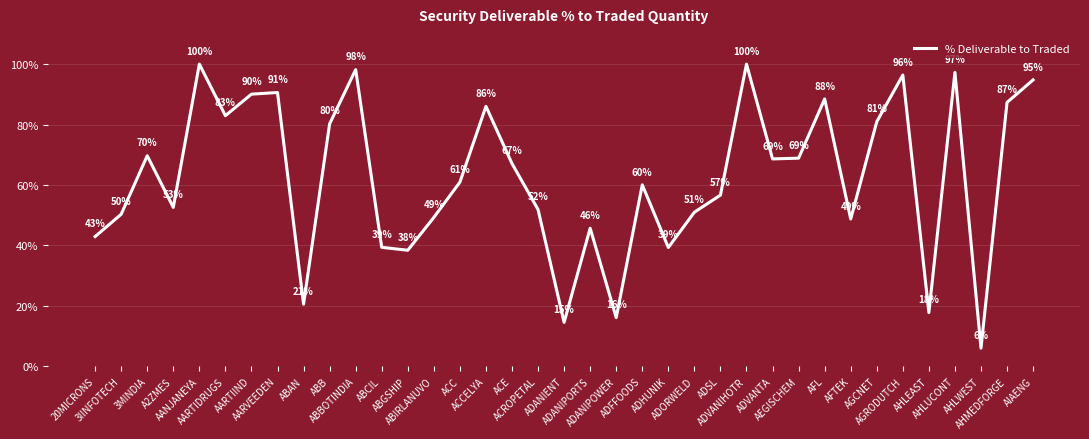

What is the minimum value shown in the chart?

6.0